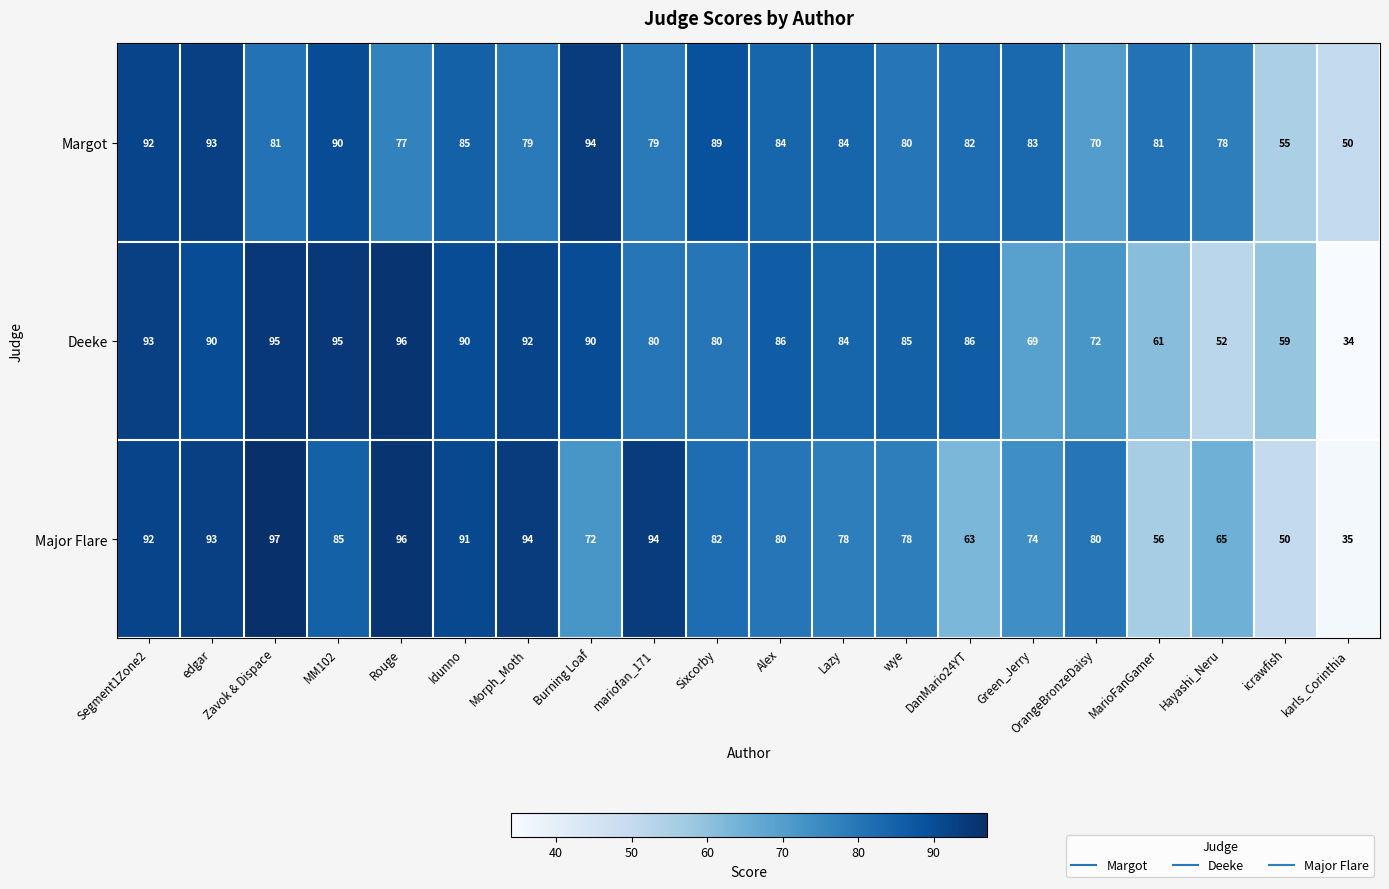

What is the average value of the Margot series?

80